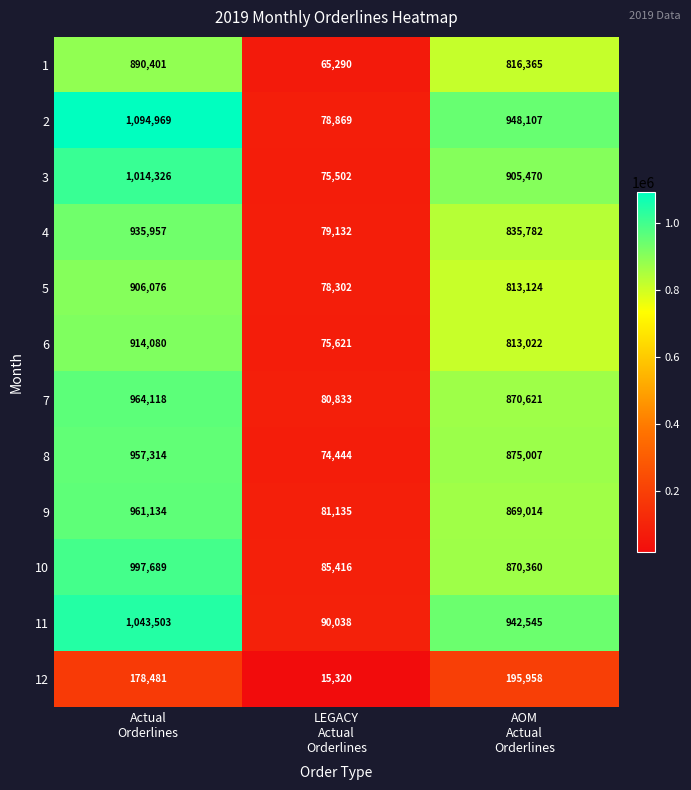

At LEGACY
Actual
Orderlines, list the series in order from smallest to largest.

12, 1, 8, 3, 6, 5, 2, 4, 7, 9, 10, 11